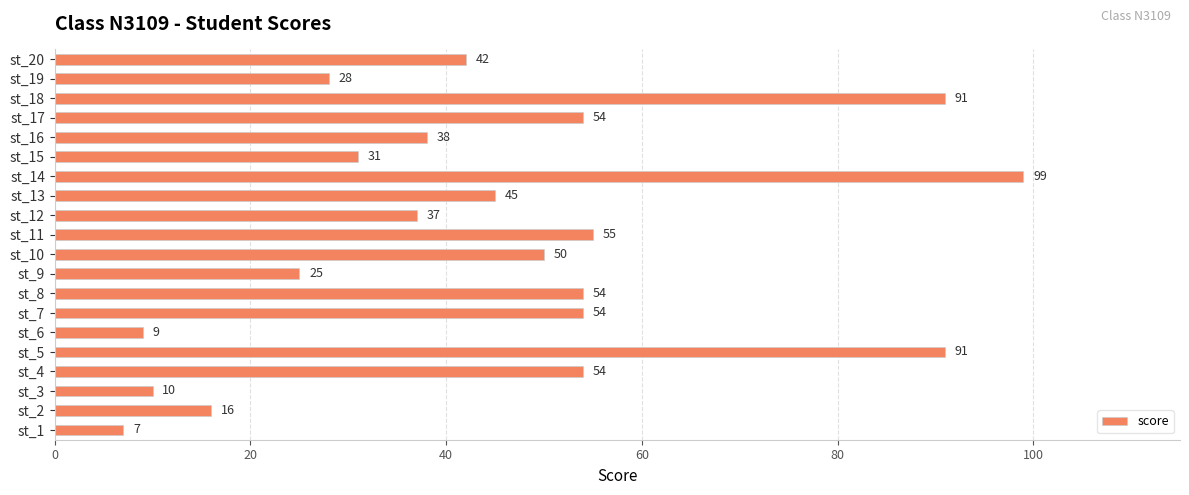

What is the sum of the values at st_6 and st_10?

59